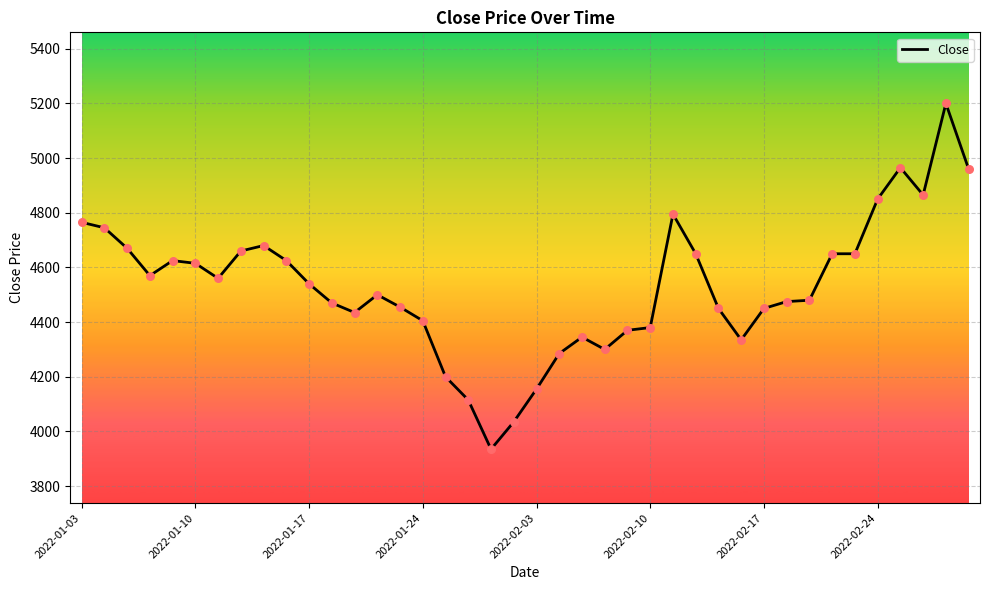

What is the difference between the maximum and minimum values?

1265